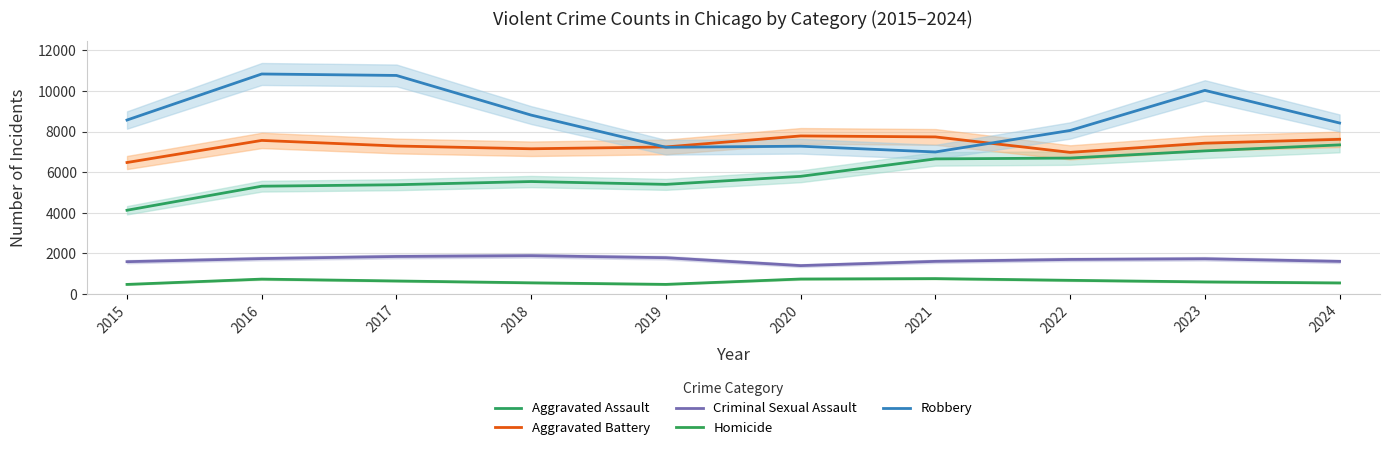

What is the highest value of the Criminal Sexual Assault series?

1880